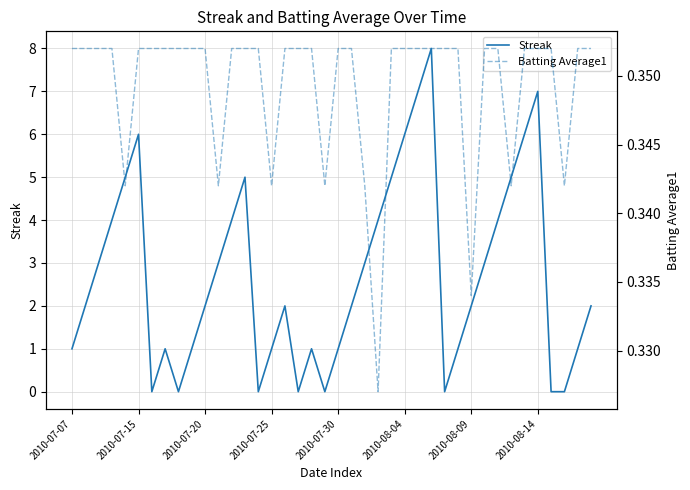

Read the Batting Average1 value at 2010-08-04.

0.4